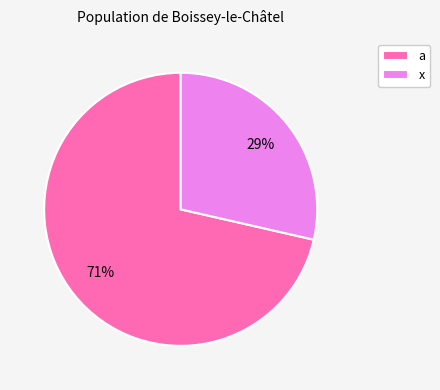

The a slice represents 71% of the pie. True or false?

True